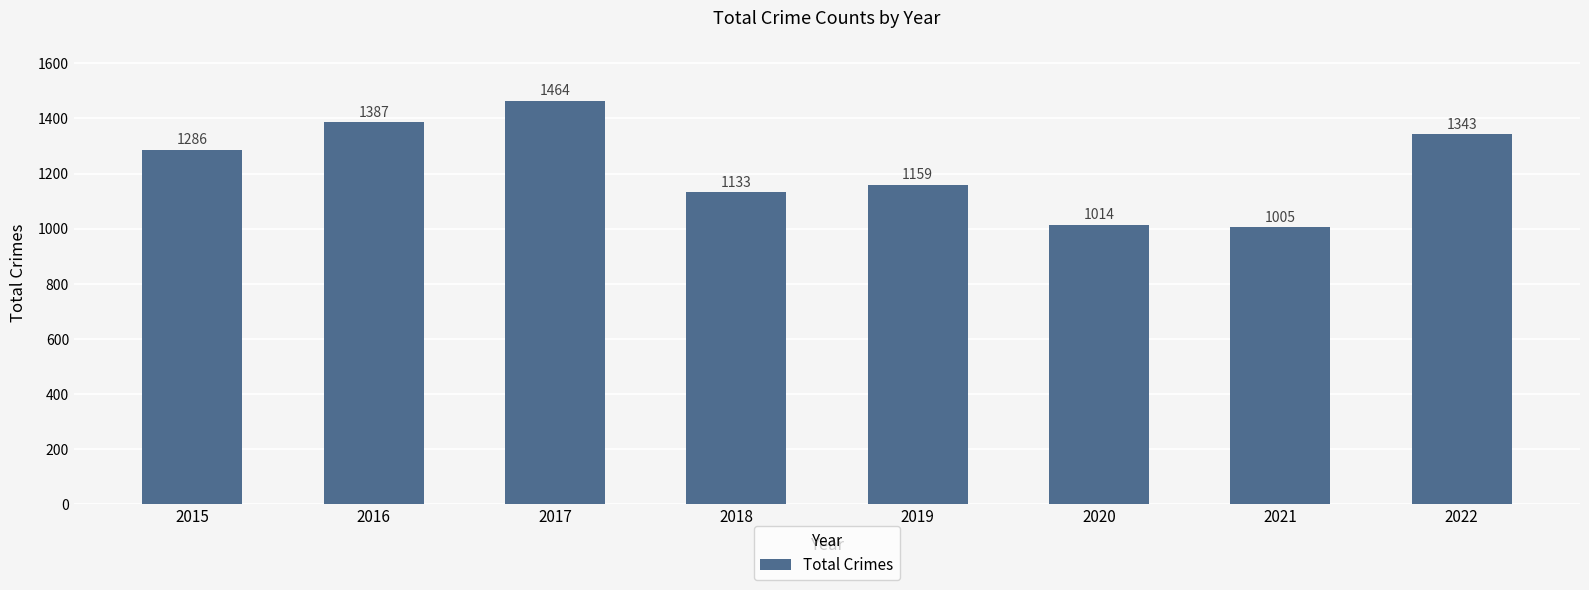

Which has a higher value, 2022 or 2020?

2022